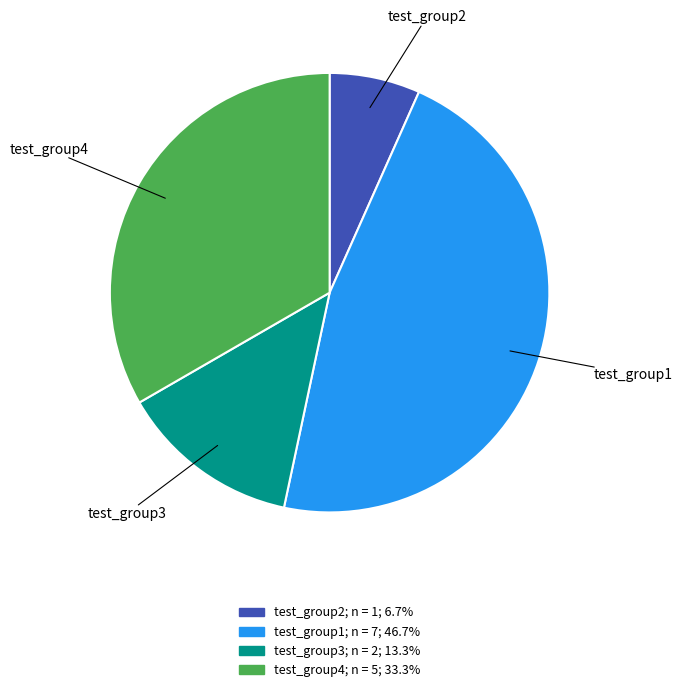

What is the ratio of the value at test_group1 to the value at test_group4?

1.4